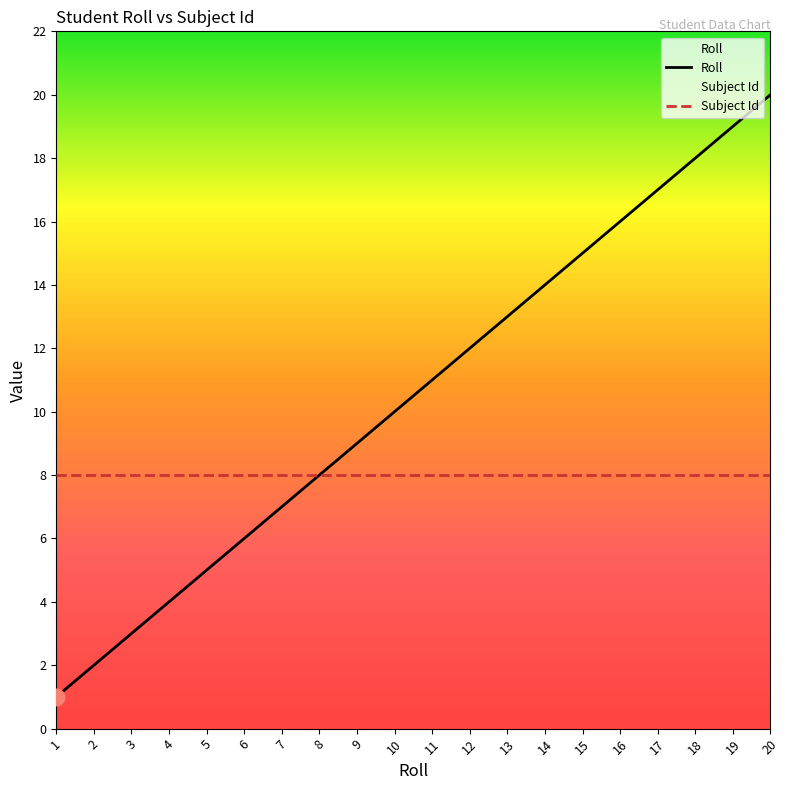

What is the ratio of the value at 7 to the value at 3?

2.3